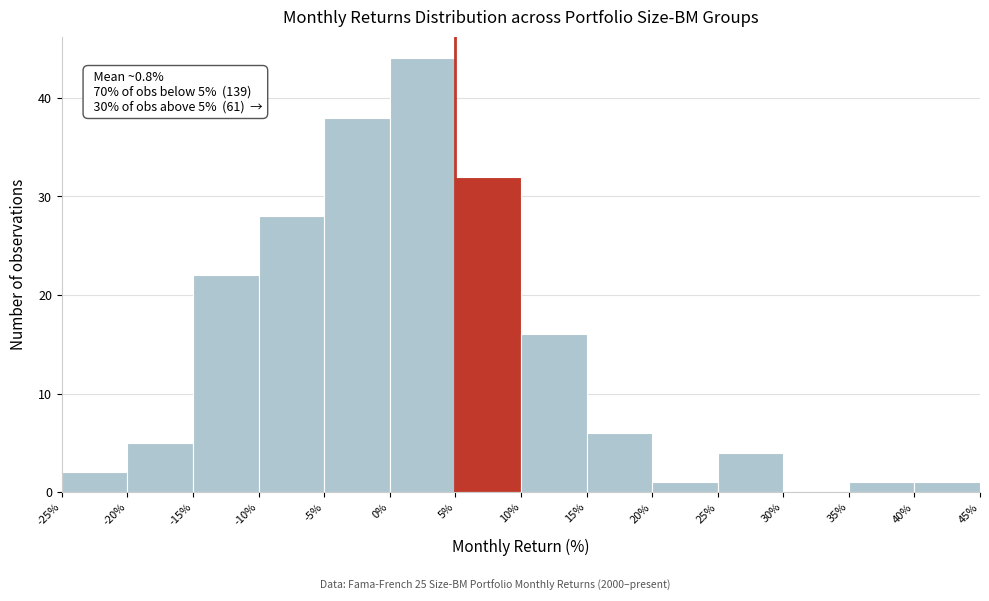

Over which range of the x-axis is the bar tallest?

0% to 5%